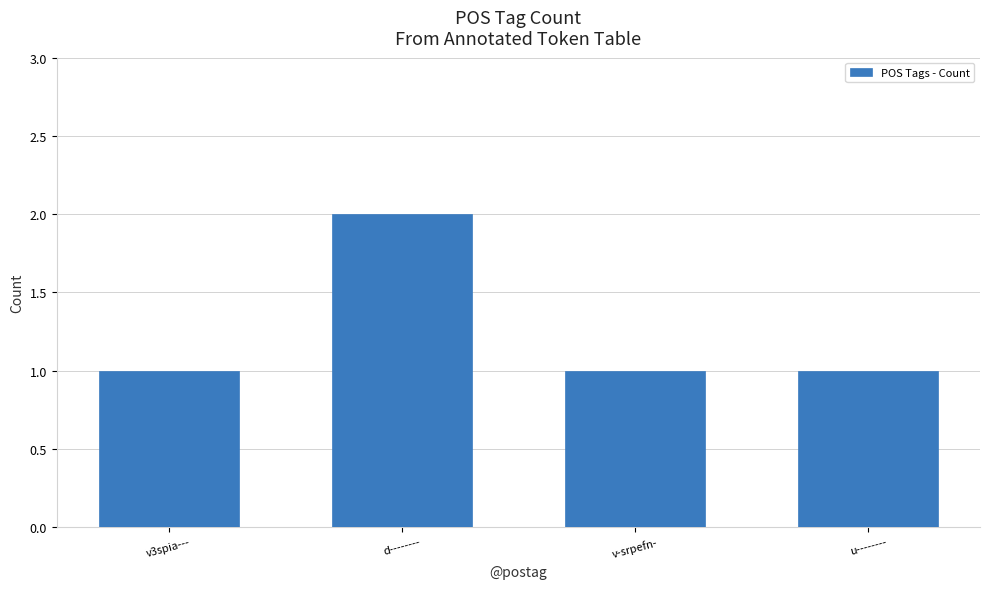

What position from the right is v3spia---?

4